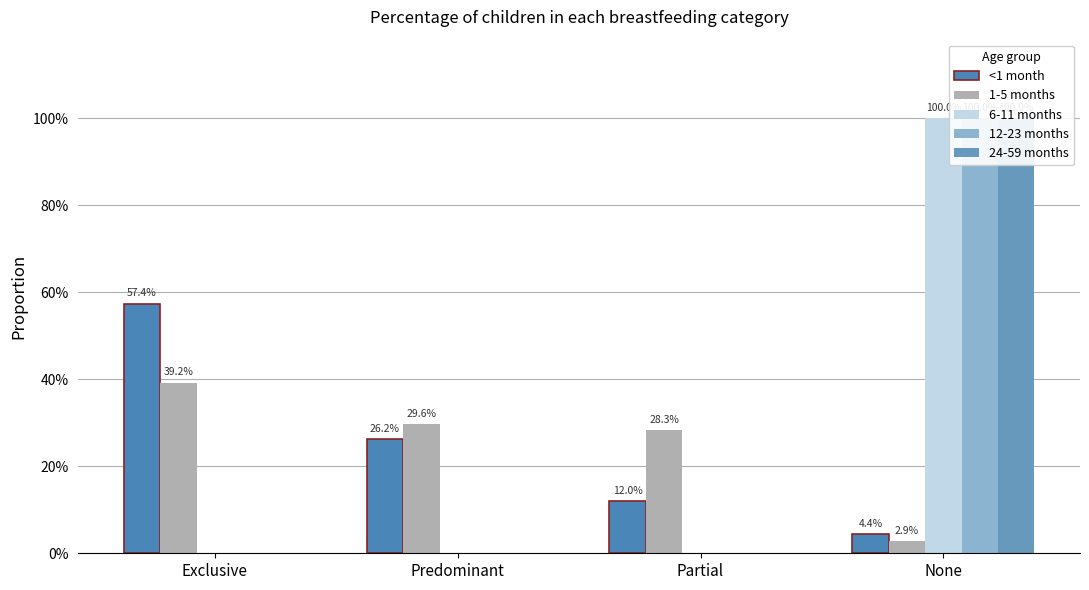

How many values in 6-11 months are above zero?

1